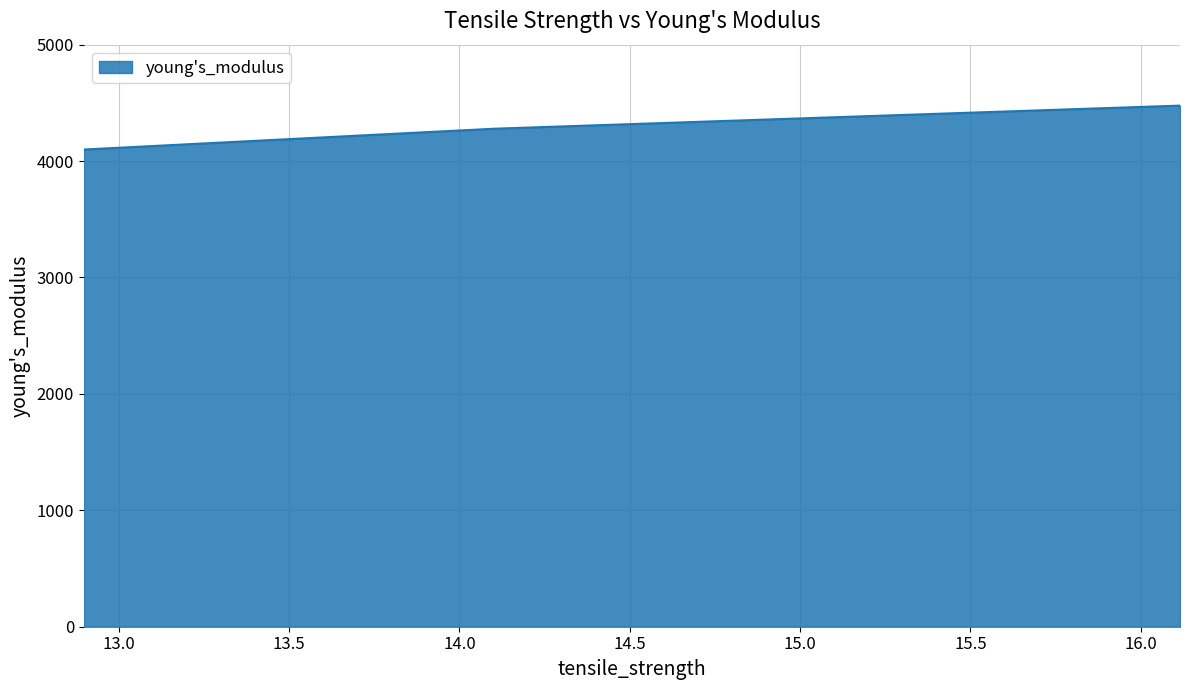

What is the difference between the second highest and minimum values?

179.0